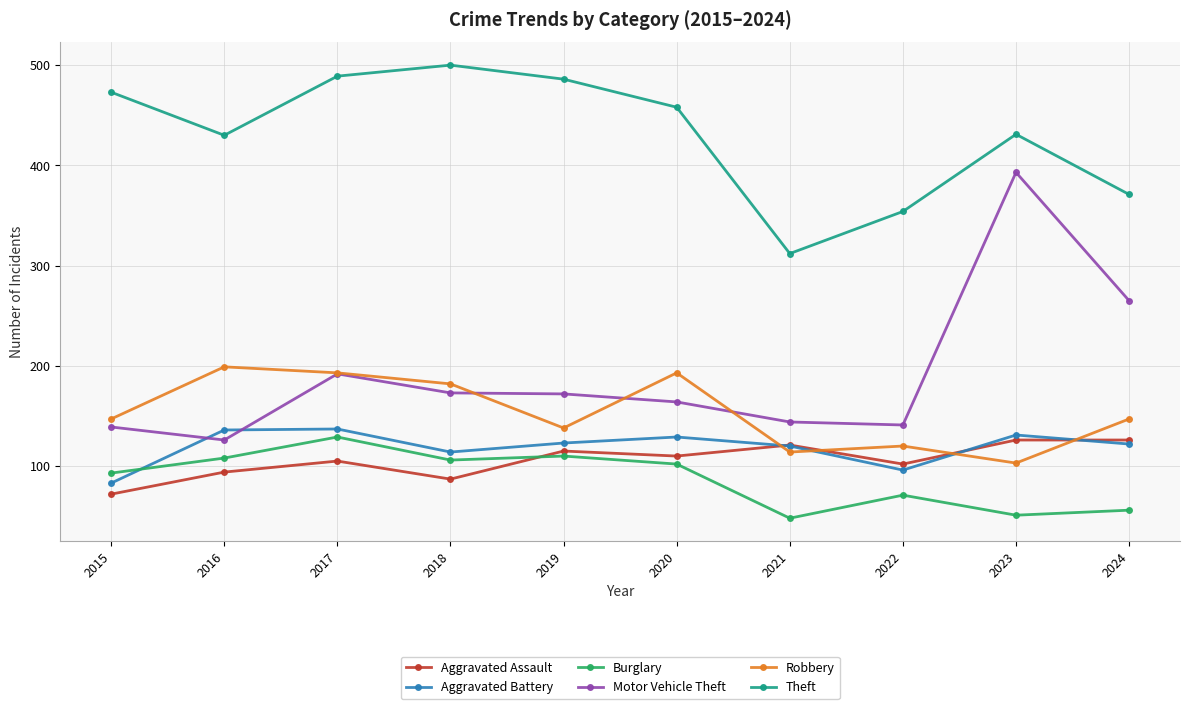

True or false: Theft and Aggravated Battery cross at least once.

False